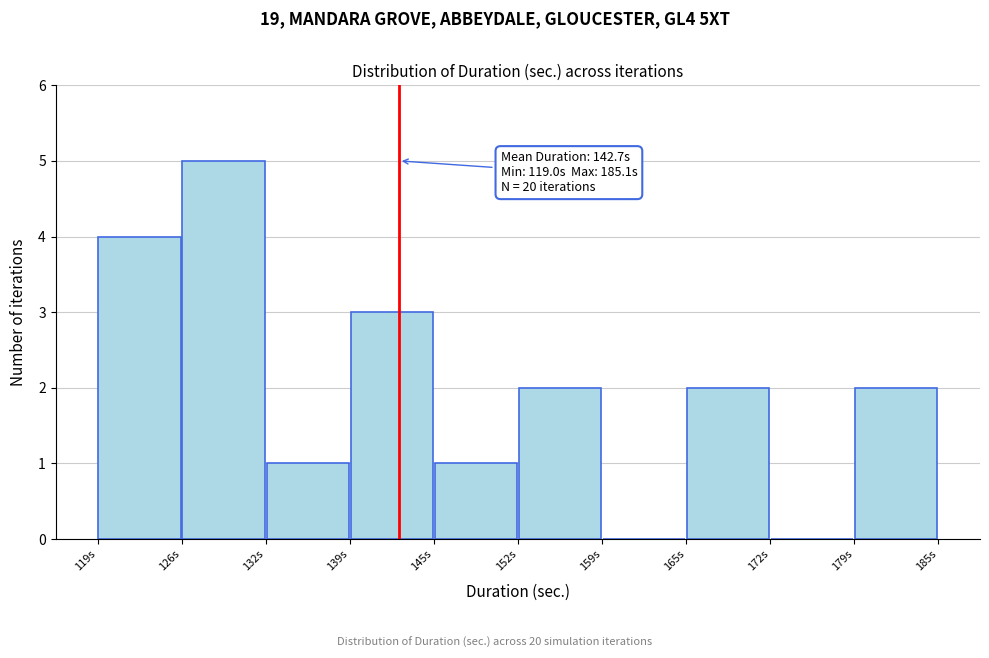

Which range on the x-axis has the tallest bar?

126 to 132